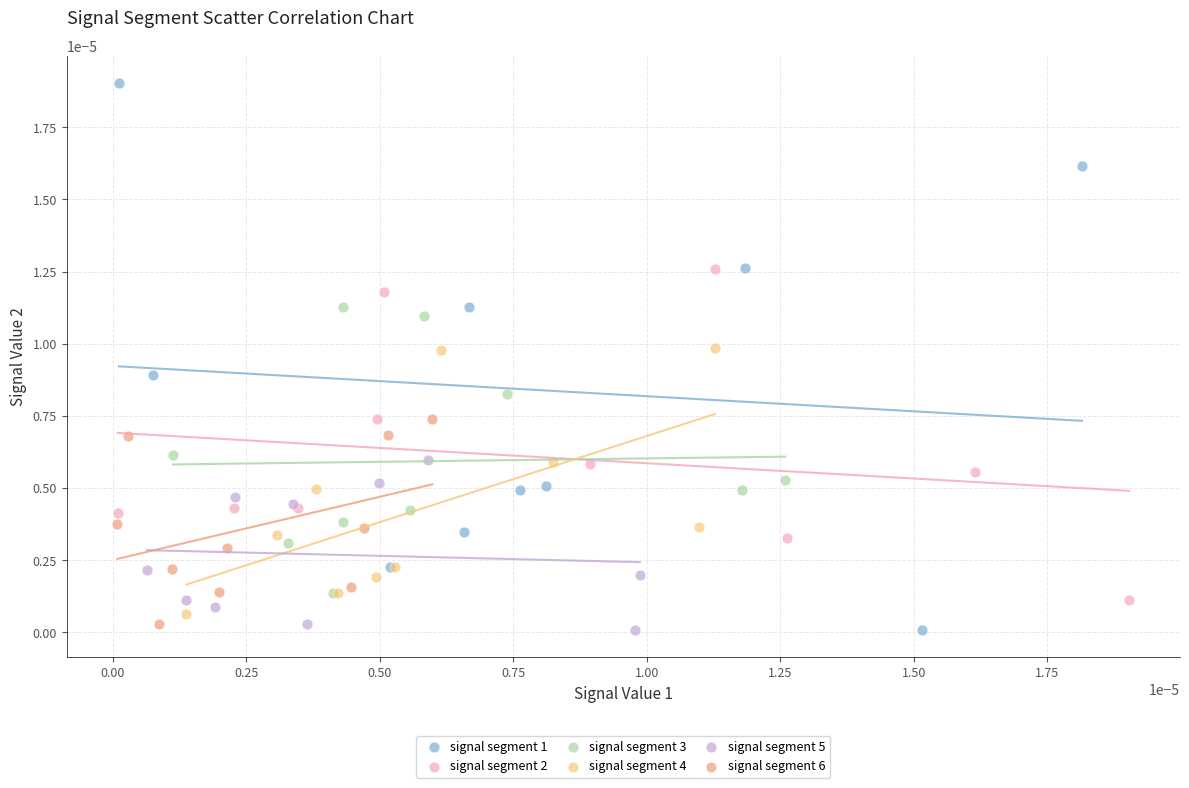

Which series contains the highest Y value?

signal segment 1